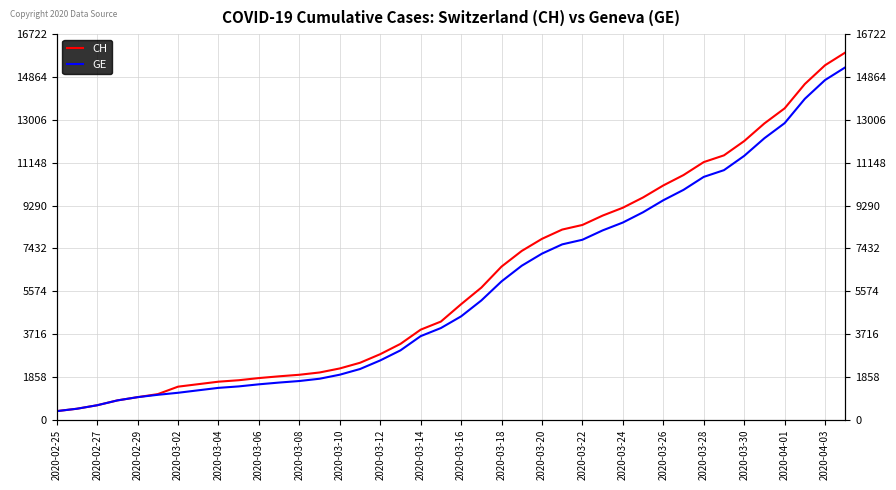

Reading left to right, what are all the values shown in this chart?

CH: 375	479	630	840	981	1113	1436	1544	1652	1715	1809	1885	1952	2051	2226	2472	2845	3291	3908	4259	5012	5731	6644	7323	7847	8249	8449	8855	9196	9642	10162	10613	11175	11467	12086	12852	13505	14561	15375	15926
GE: 375	479	630	840	981	1083	1171	1278	1384	1447	1538	1614	1681	1780	1955	2201	2574	3010	3627	3978	4485	5174	6002	6681	7205	7607	7807	8213	8554	9000	9520	9971	10533	10825	11444	12210	12863	13919	14733	15284